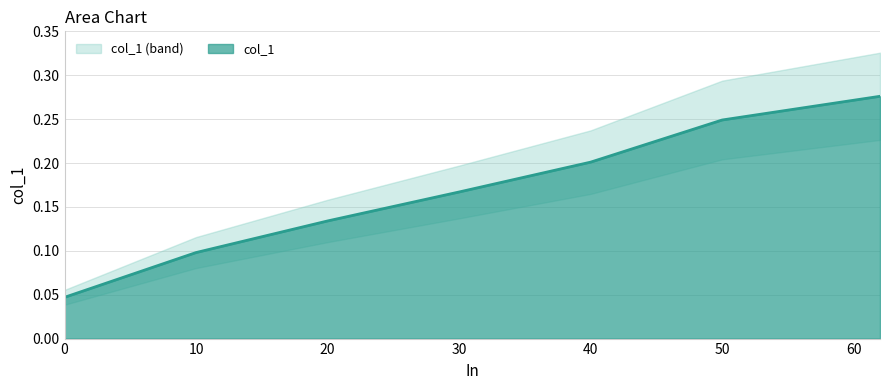

What is the average value?

0.2